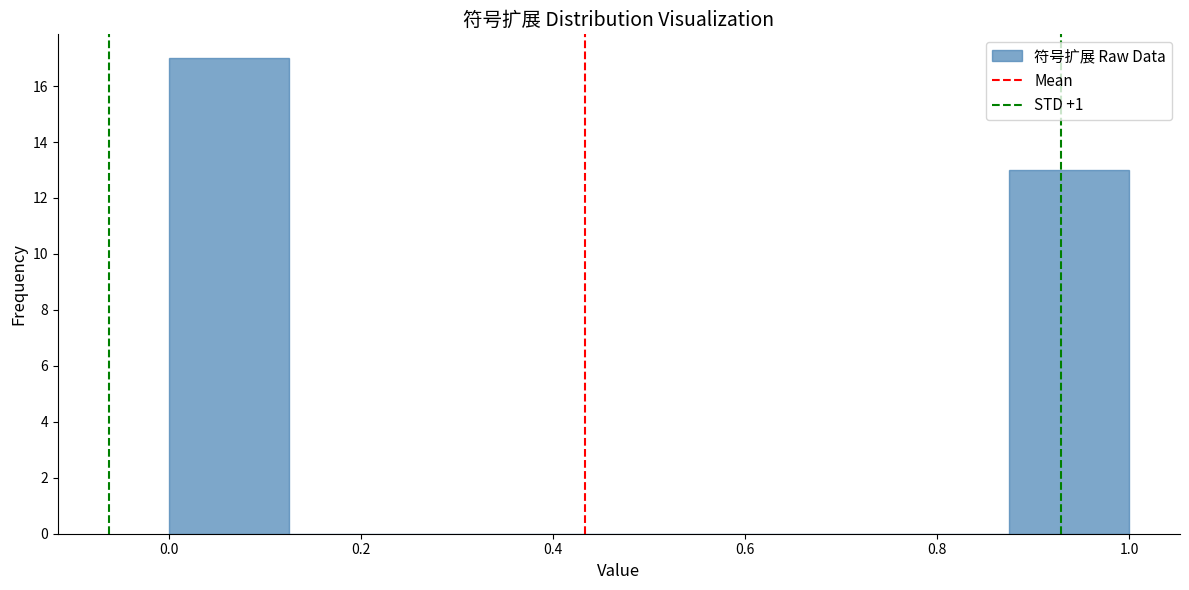

Reading left to right, list every bar in this chart as the range it spans on the x-axis followed by its height. Neither the bar edges nor the heights are printed on the chart, so give them approximately, as read against the axes.

0.000 to 0.125: 17
0.125 to 0.250: 0
0.250 to 0.375: 0
0.375 to 0.500: 0
0.500 to 0.625: 0
0.625 to 0.750: 0
0.750 to 0.875: 0
0.875 to 1.000: 13